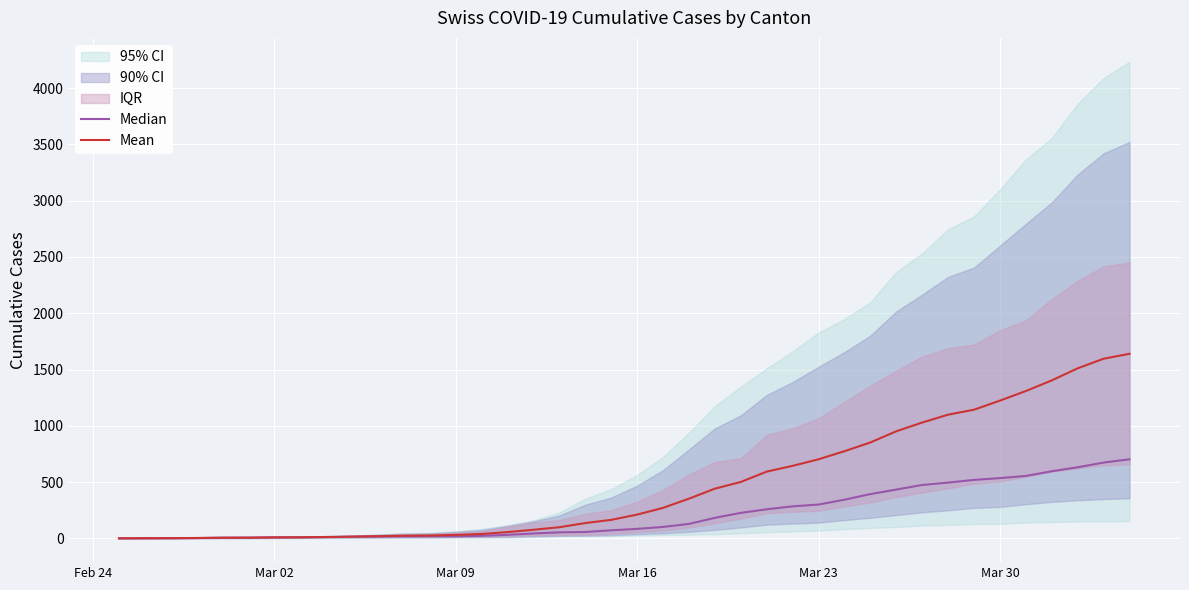

Rank the series by their average value, from lowest to highest.

Median, Mean